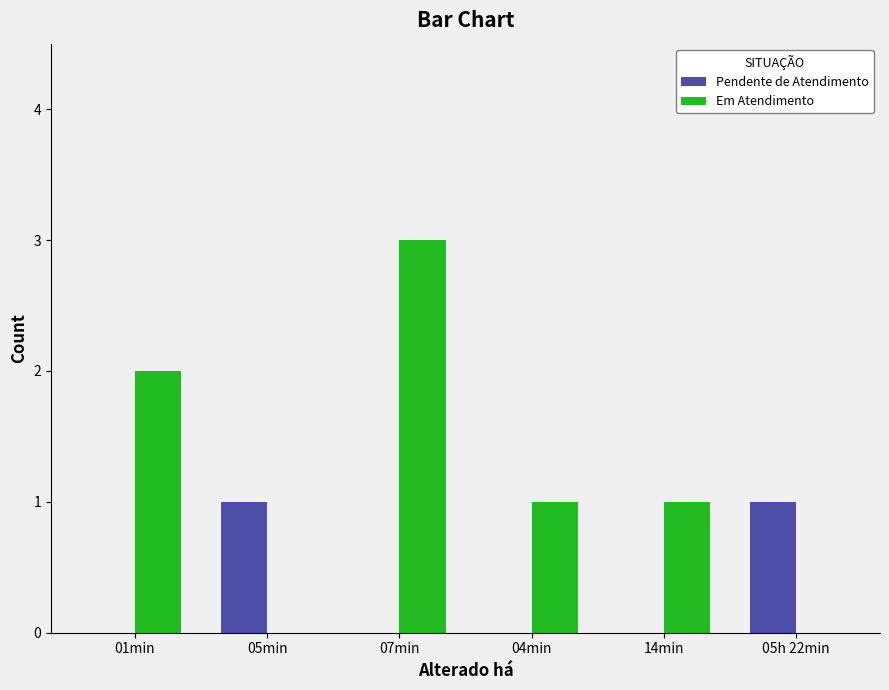

What is the sum of all Em Atendimento values?

7